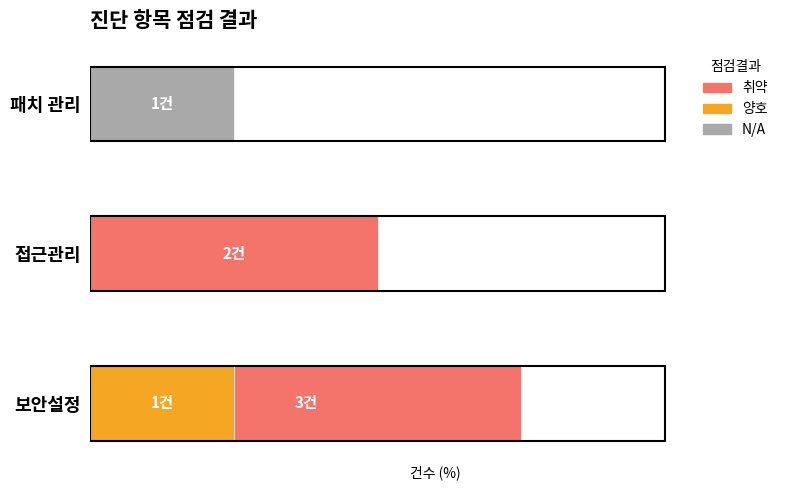

Which series has the largest range (max minus min)?

취약